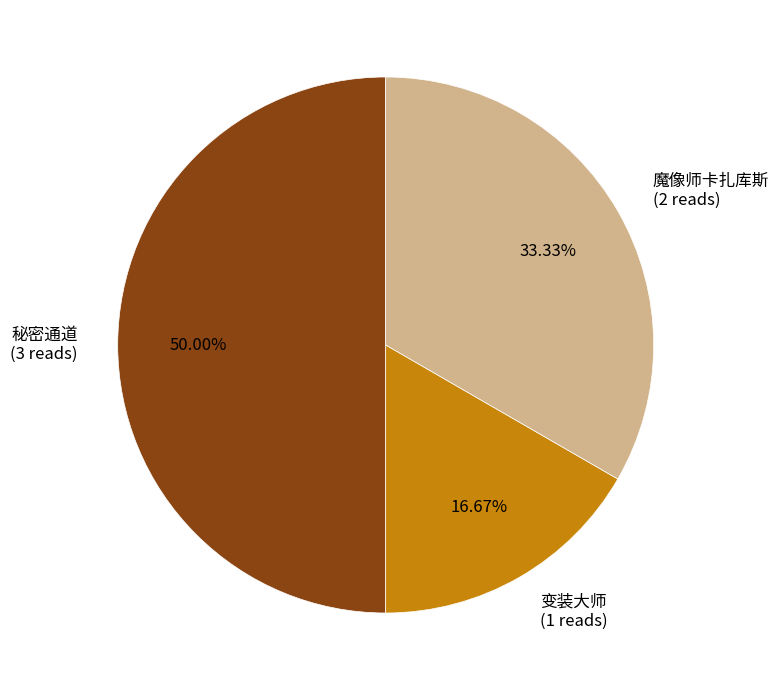

Is the sum of 魔像师卡扎库斯 (2 reads) and 秘密通道 (3 reads) greater than half?

Yes